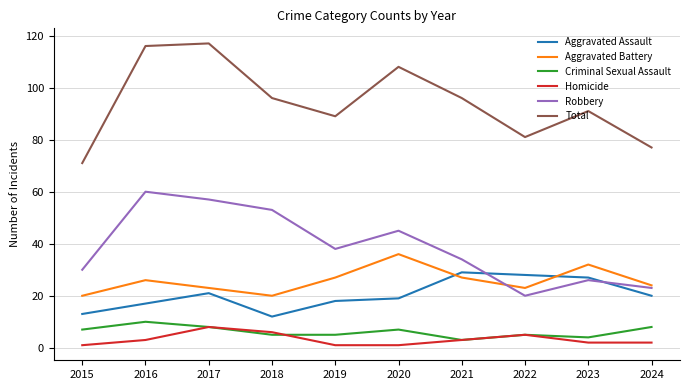

Reading left to right, what are all the values shown in this chart?

Aggravated Assault: 2015=13	2016=17	2017=21	2018=12	2019=18	2020=19	2021=29	2022=28	2023=27	2024=20
Aggravated Battery: 2015=20	2016=26	2017=23	2018=20	2019=27	2020=36	2021=27	2022=23	2023=32	2024=24
Criminal Sexual Assault: 2015=7	2016=10	2017=8	2018=5	2019=5	2020=7	2021=3	2022=5	2023=4	2024=8
Homicide: 2015=1	2016=3	2017=8	2018=6	2019=1	2020=1	2021=3	2022=5	2023=2	2024=2
Robbery: 2015=30	2016=60	2017=57	2018=53	2019=38	2020=45	2021=34	2022=20	2023=26	2024=23
Total: 2015=71	2016=116	2017=117	2018=96	2019=89	2020=108	2021=96	2022=81	2023=91	2024=77